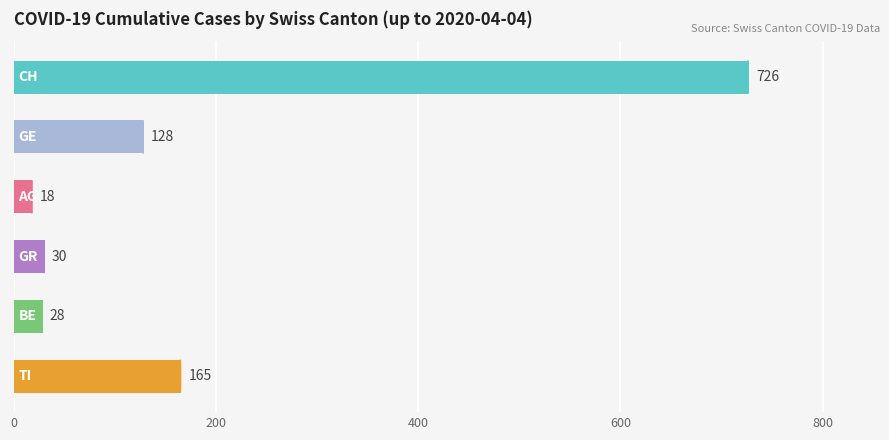

Reading top to bottom, what are all the values shown in this chart?

726	128	18	30	28	165